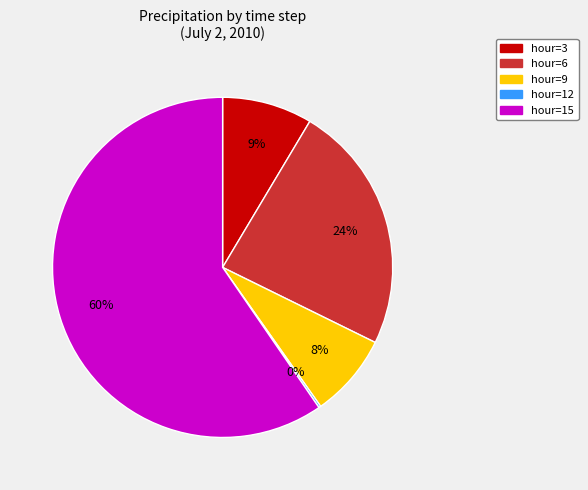

To the nearest percent, what is the average slice percentage?

20%